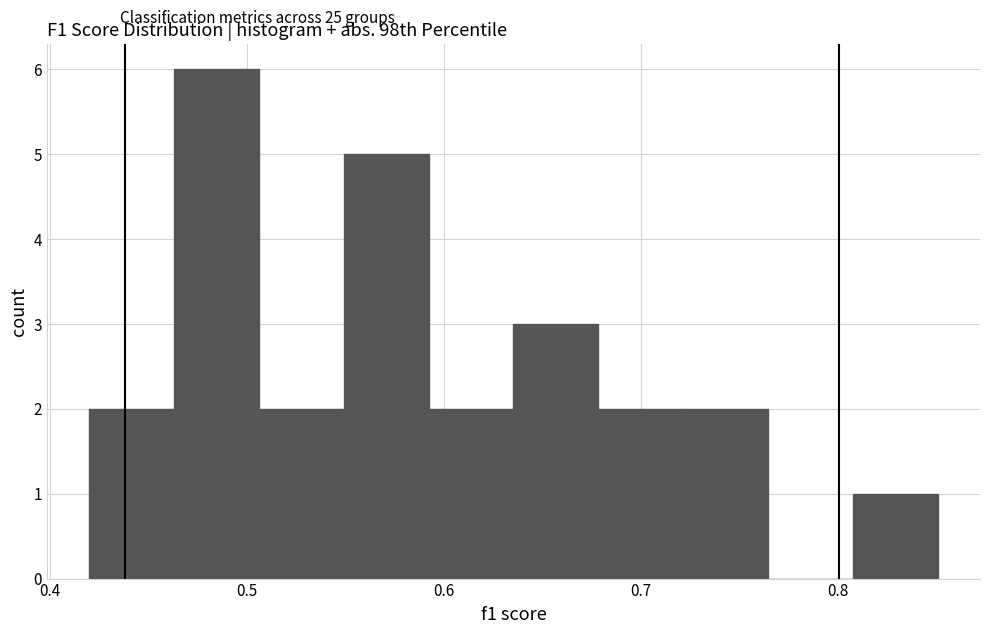

What is the height of the bar covering 0.68 to 0.72 on the x-axis? Neither the bar edges nor the heights are printed on the chart, so give them approximately, as read against the axes.

2